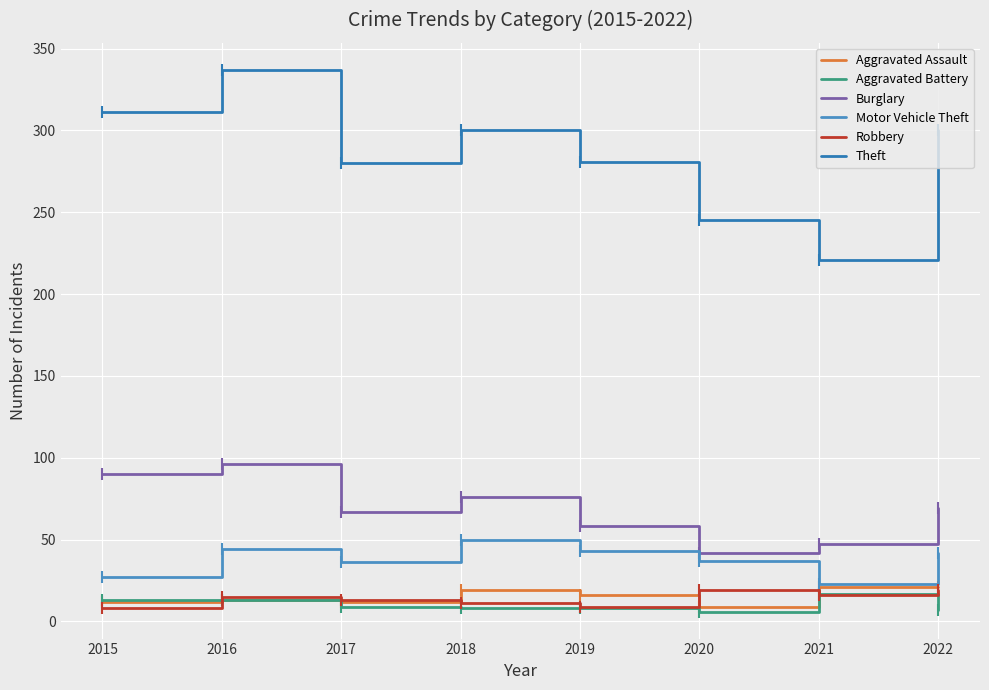

Is the value of Aggravated Battery at 2022 greater than the value of Burglary at 2015?

No